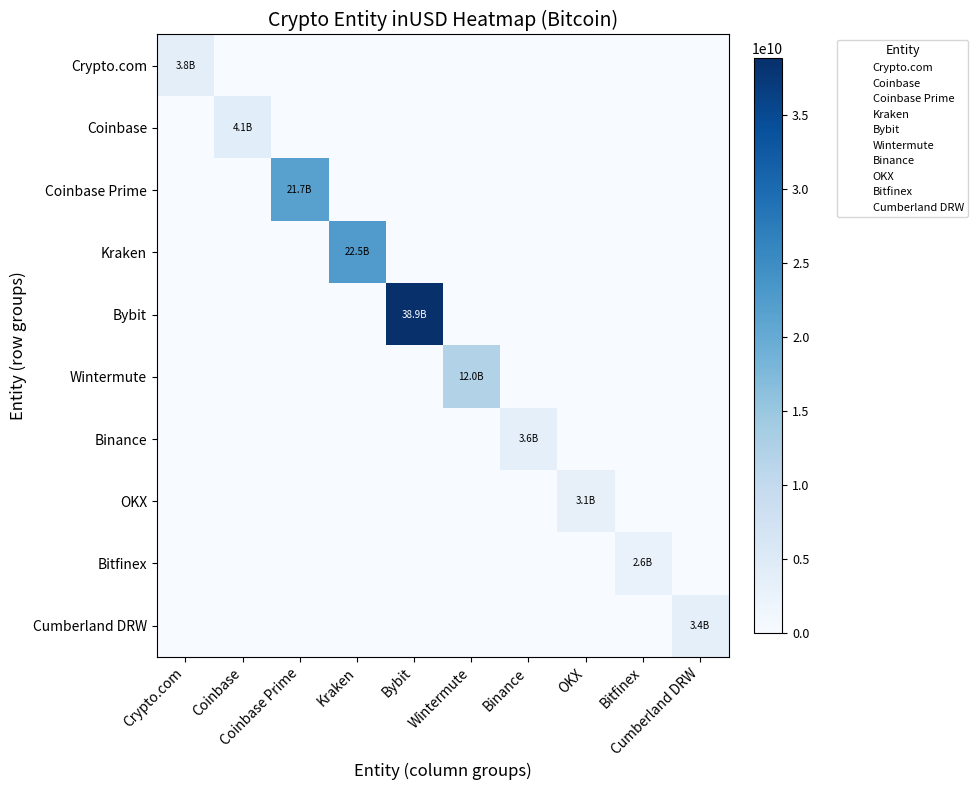

Which category has the lowest value across all series?

Coinbase